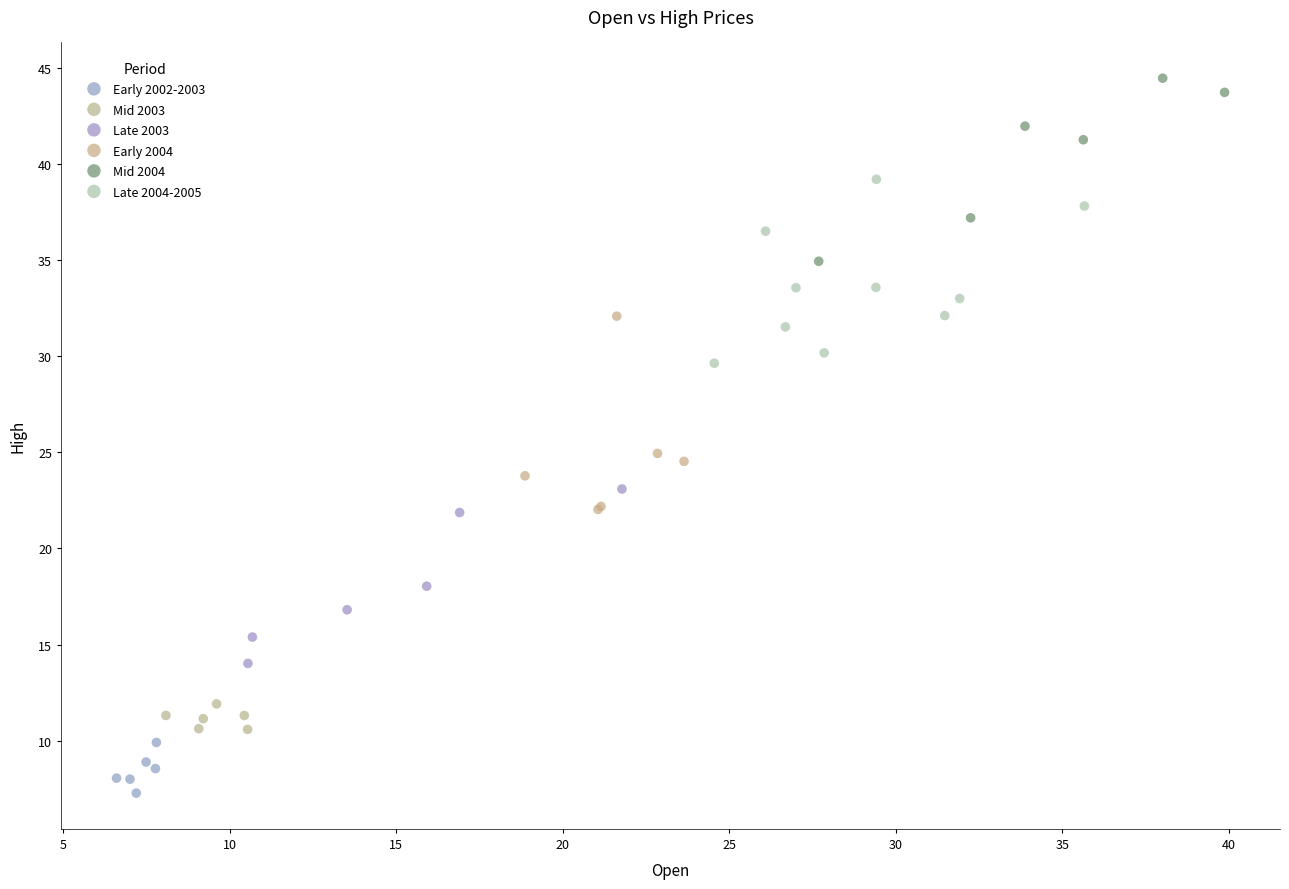

Which series has the largest Y range (max minus min)?

Early 2004